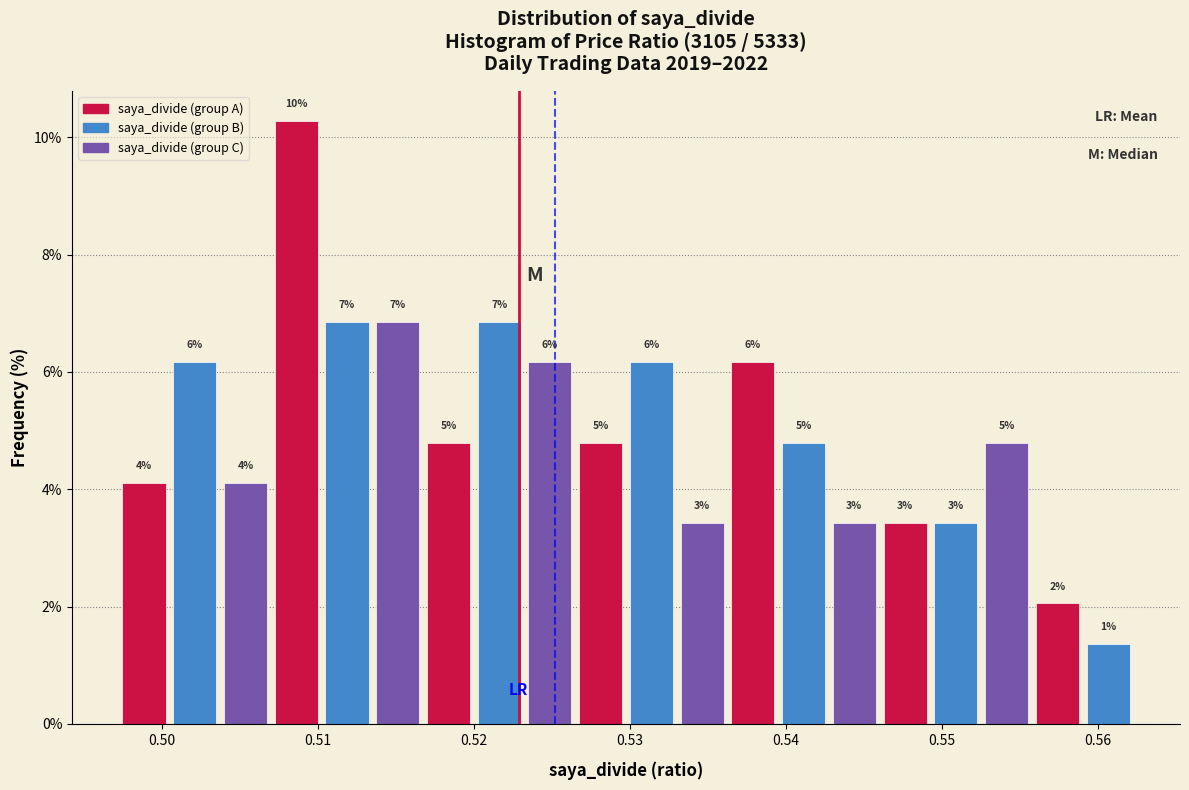

Around what value on the x-axis is the tallest bar? Give the approximate position of its centre, as read against the axis.

0.509